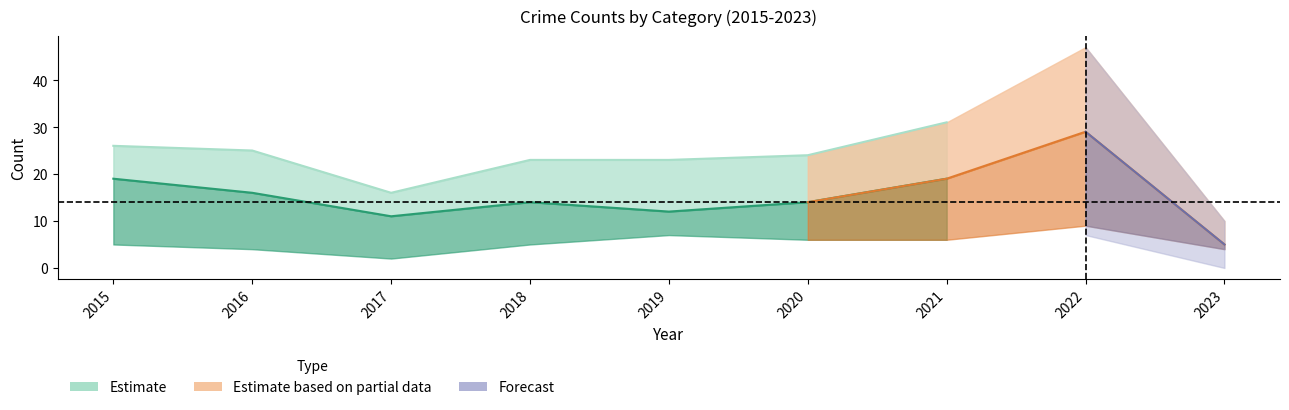

Count the number of categories in the chart.

9